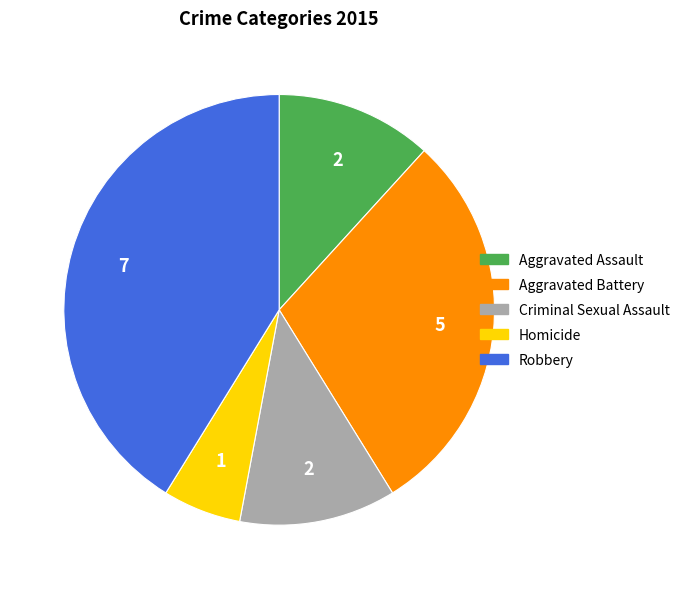

Which slice is the largest?

Robbery